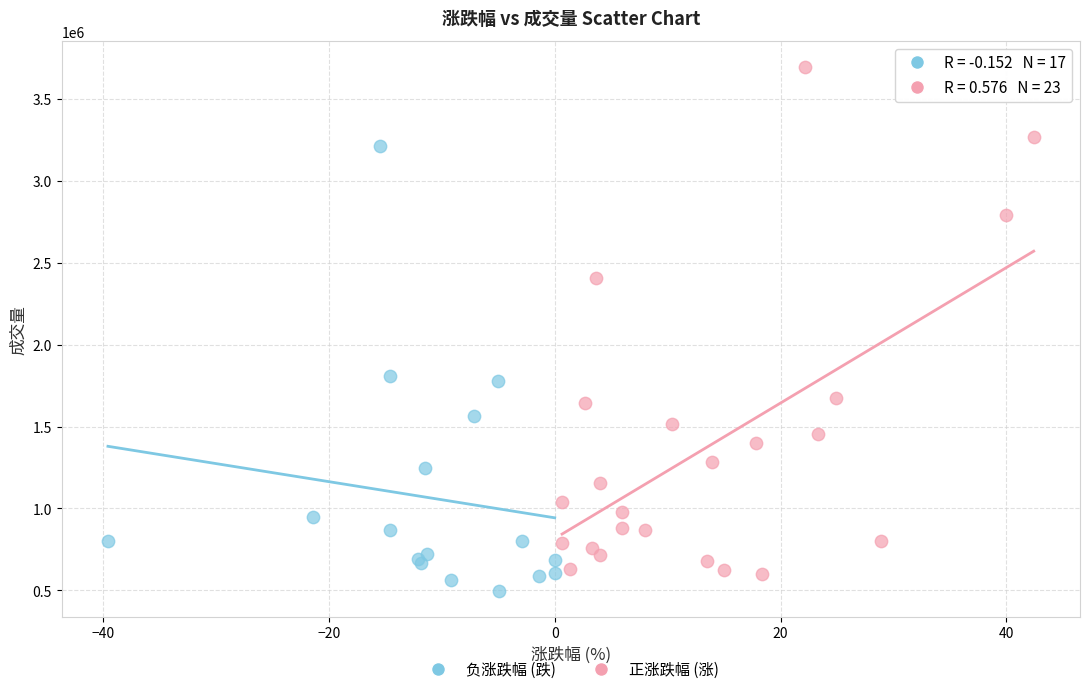

What are all the series names shown in the legend?

负涨跌幅 (跌), 正涨跌幅 (涨)